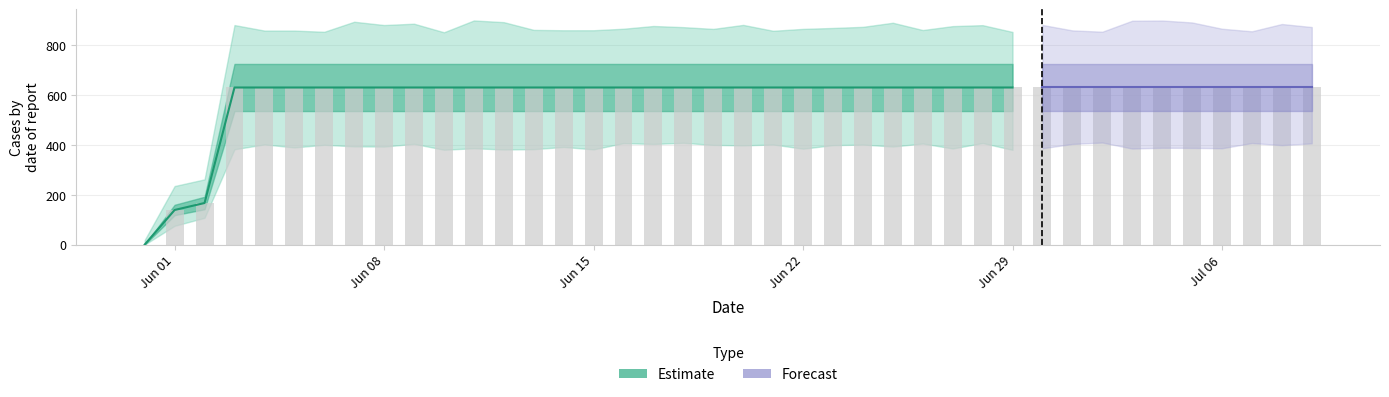

What is the maximum value shown in the chart?

631